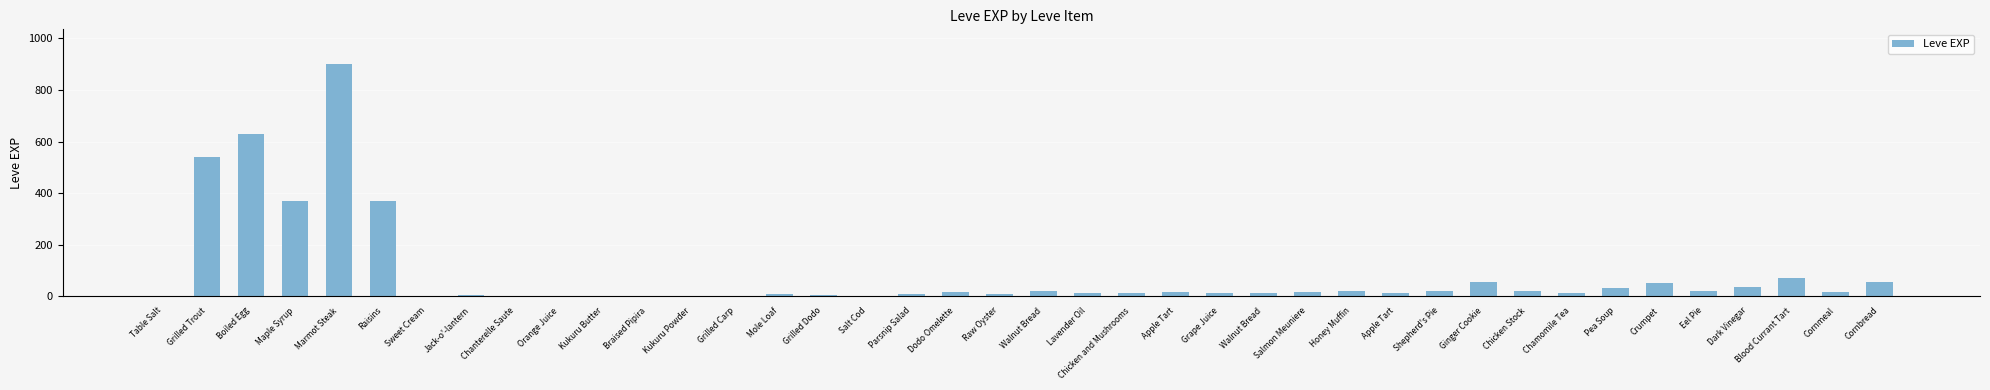

How many data points does each series have?

40